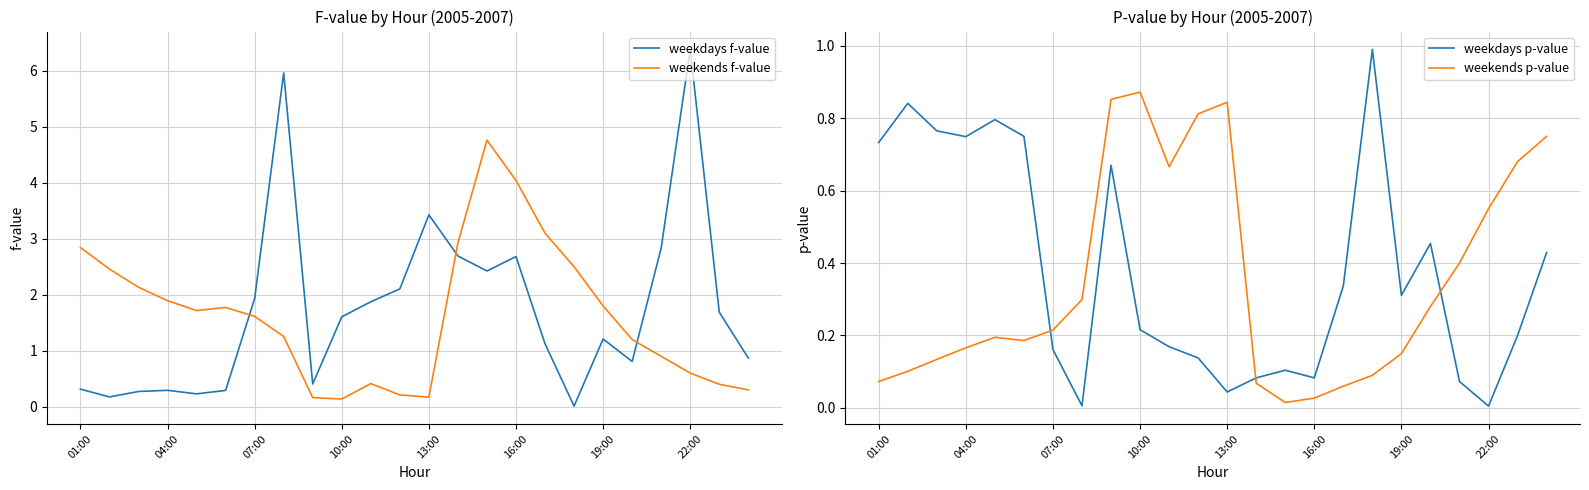

Which series ends up on top after the final intersection of weekends f-value and weekdays f-value?

weekdays f-value